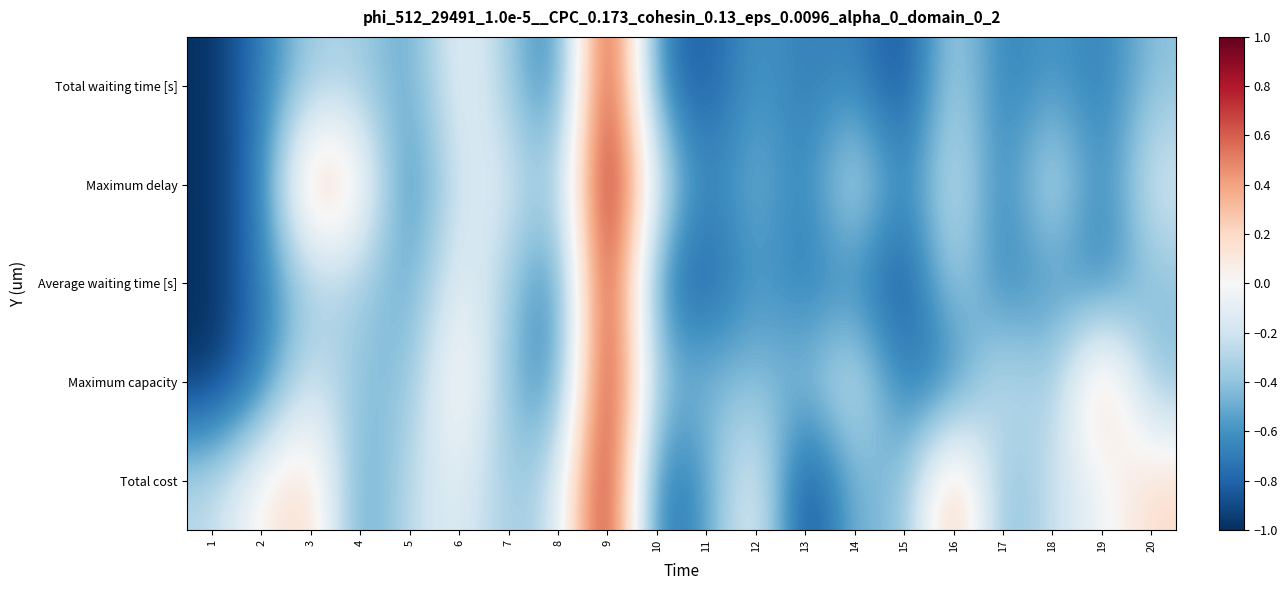

Rank the series by their maximum value, from lowest to highest.

Total waiting time [s], Maximum delay, Average waiting time [s], Maximum capacity, Total cost